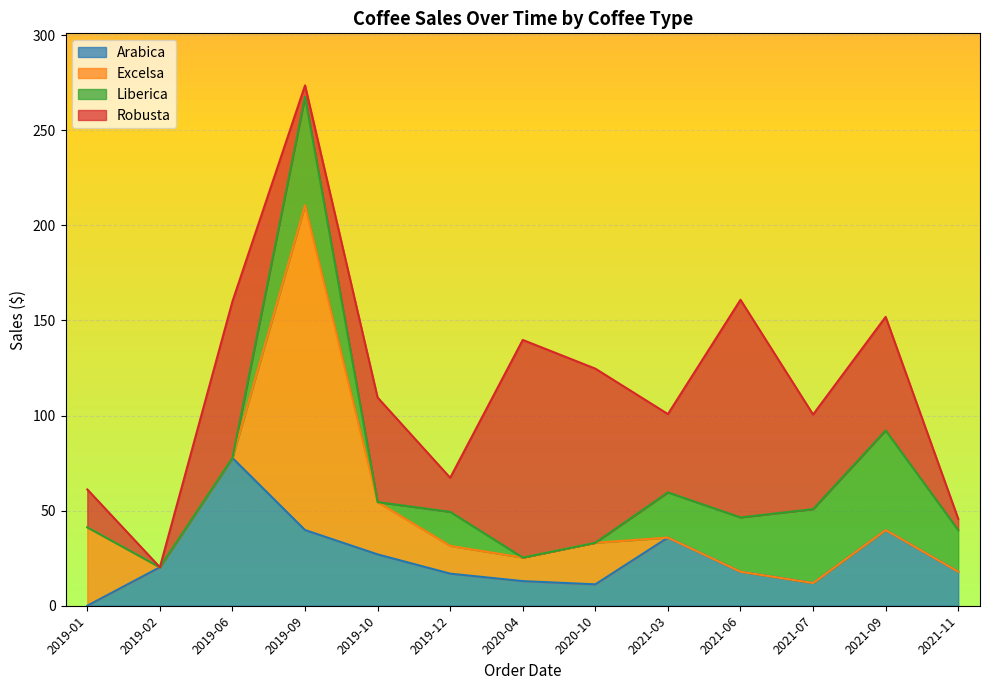

List the series in order of their peak value, highest first.

Excelsa, Robusta, Arabica, Liberica